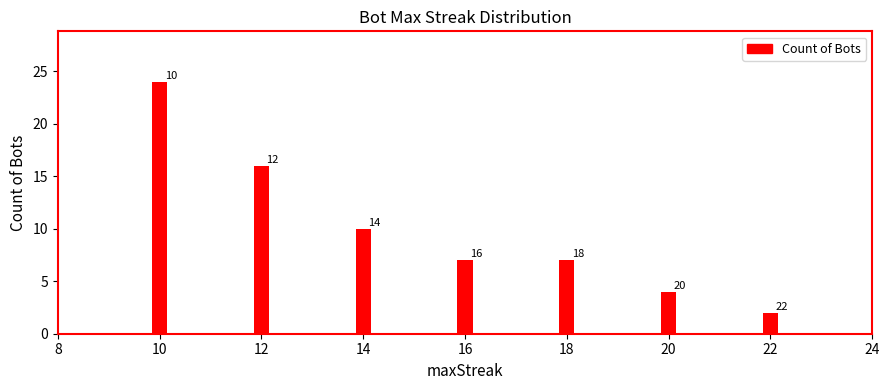

Rank the categories by value from lowest to highest.

22, 20, 18, 16, 14, 12, 10